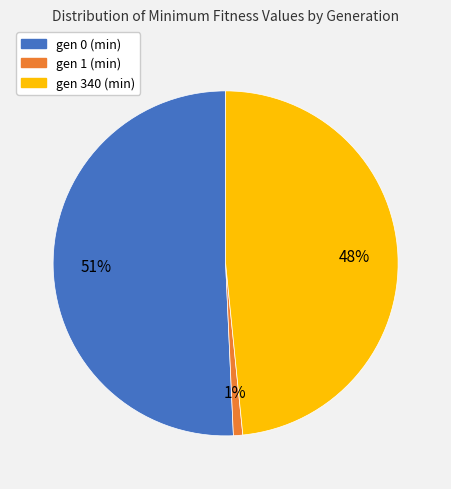

Between gen 1 (min) and gen 0 (min), which is larger?

gen 0 (min)